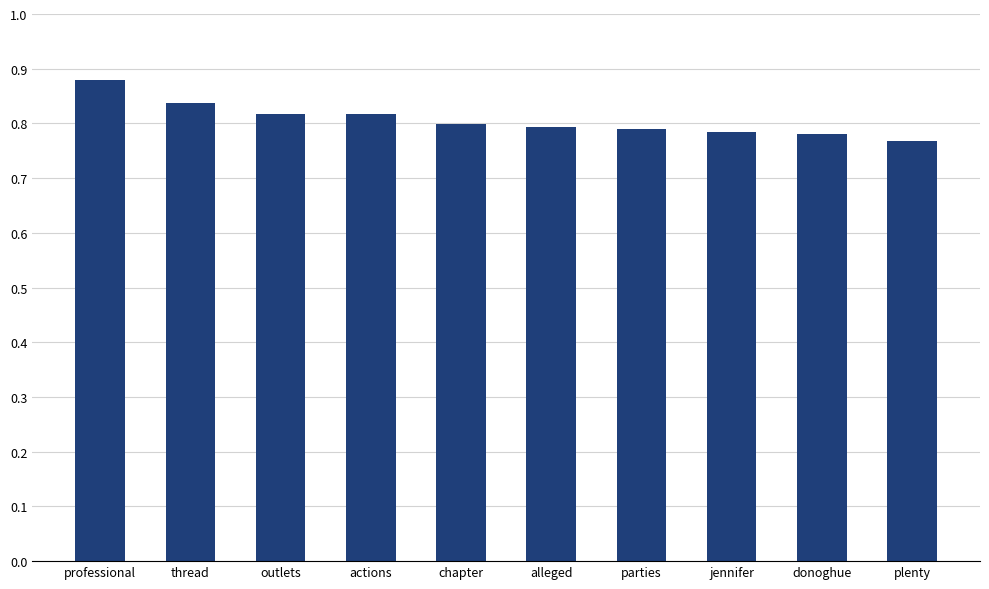

What is the sum of the values at plenty and actions?

1.6